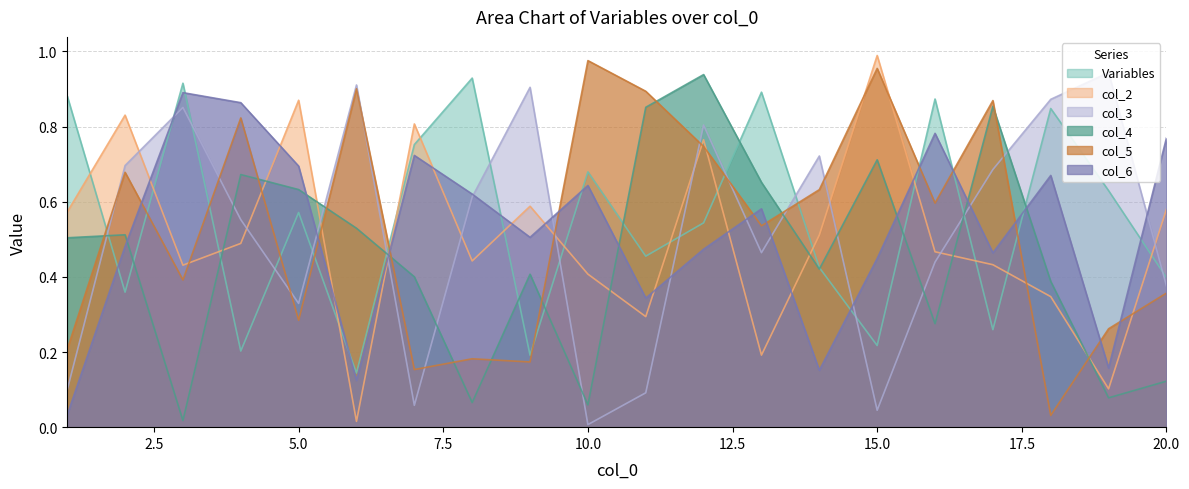

At which category is the sum across all series the highest?

12